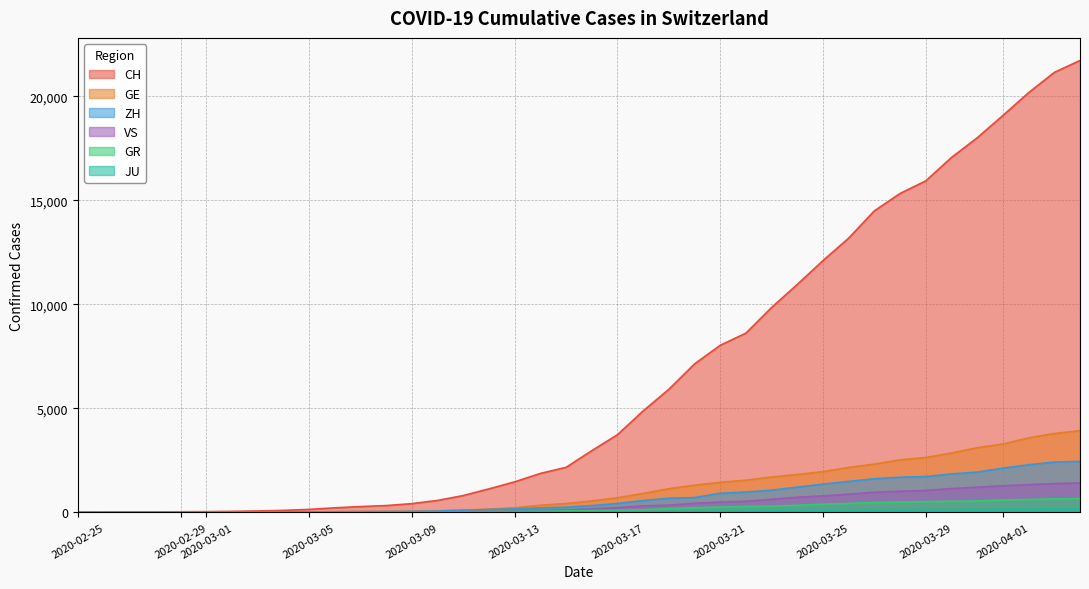

Which series has the largest total across all categories?

CH